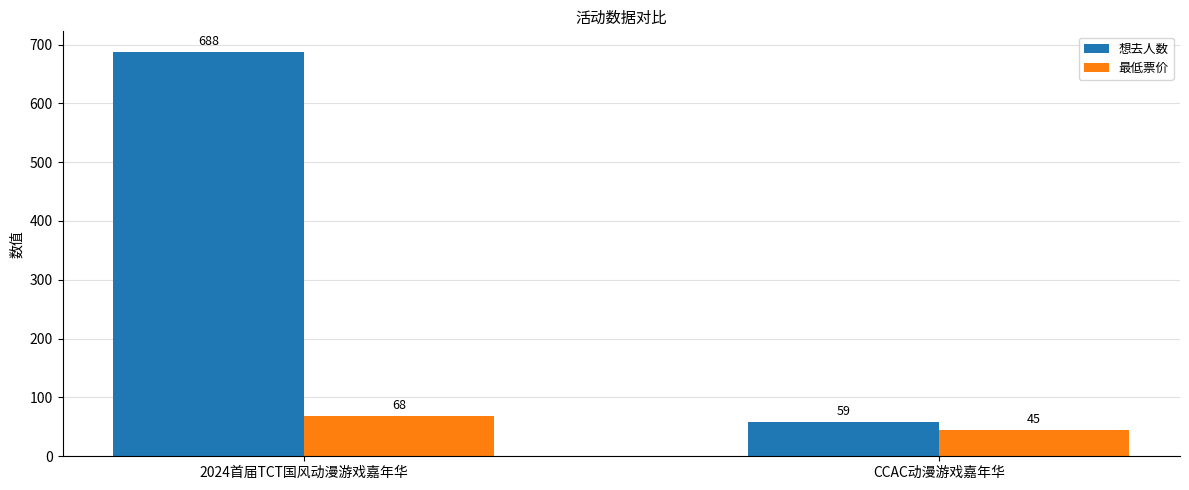

What are all the series names shown in the legend?

想去人数, 最低票价